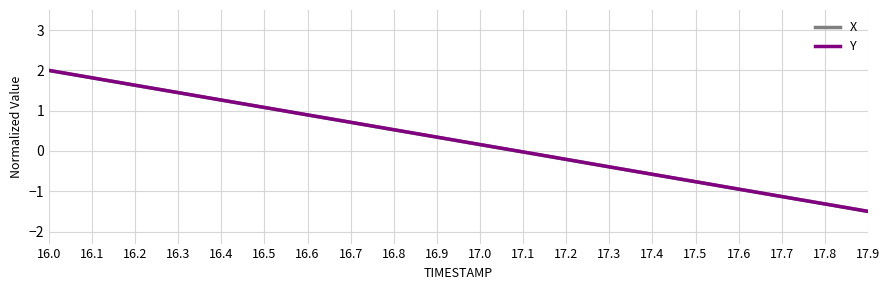

Which series changed the most between 16.4 and 17.6?

Y